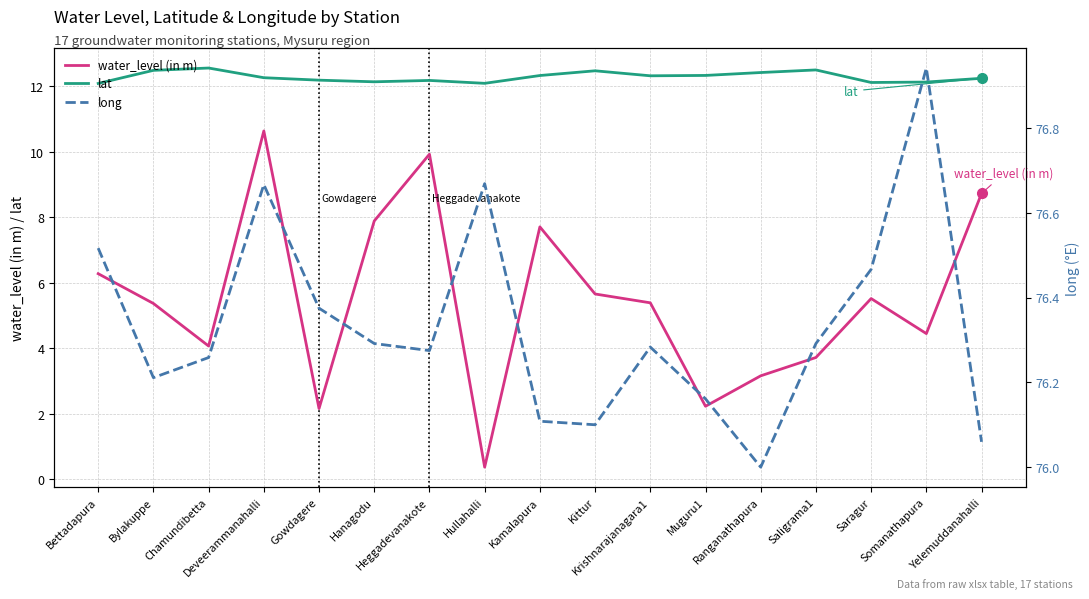

At how many categories does at least one series exceed 2?

17